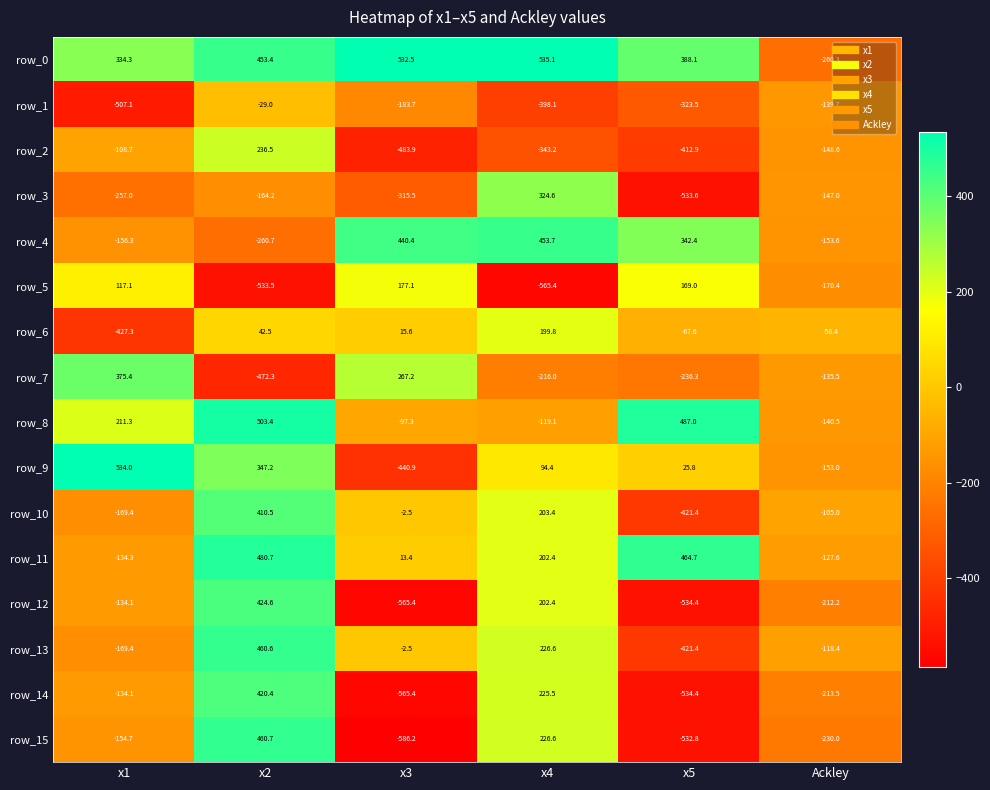

Which series has the largest total across all categories?

row_0